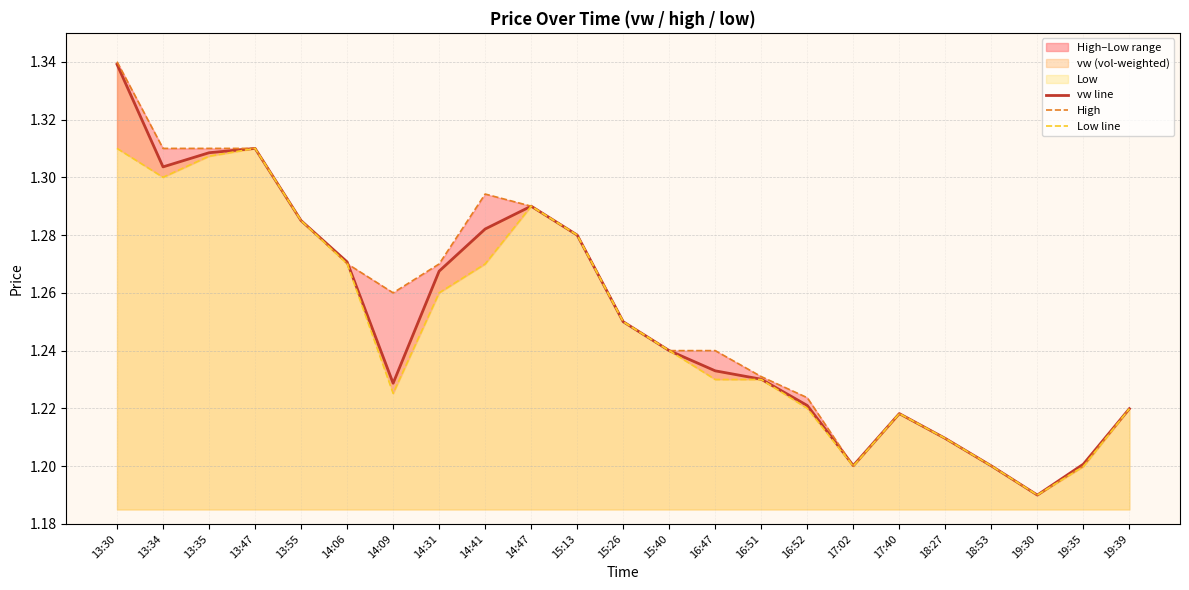

Where is Low line nearest to the value 1?

19:30